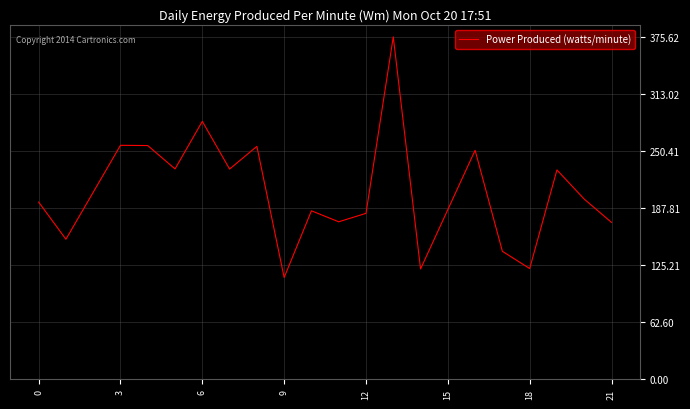

Is this an area chart (filled region under the line)?

No